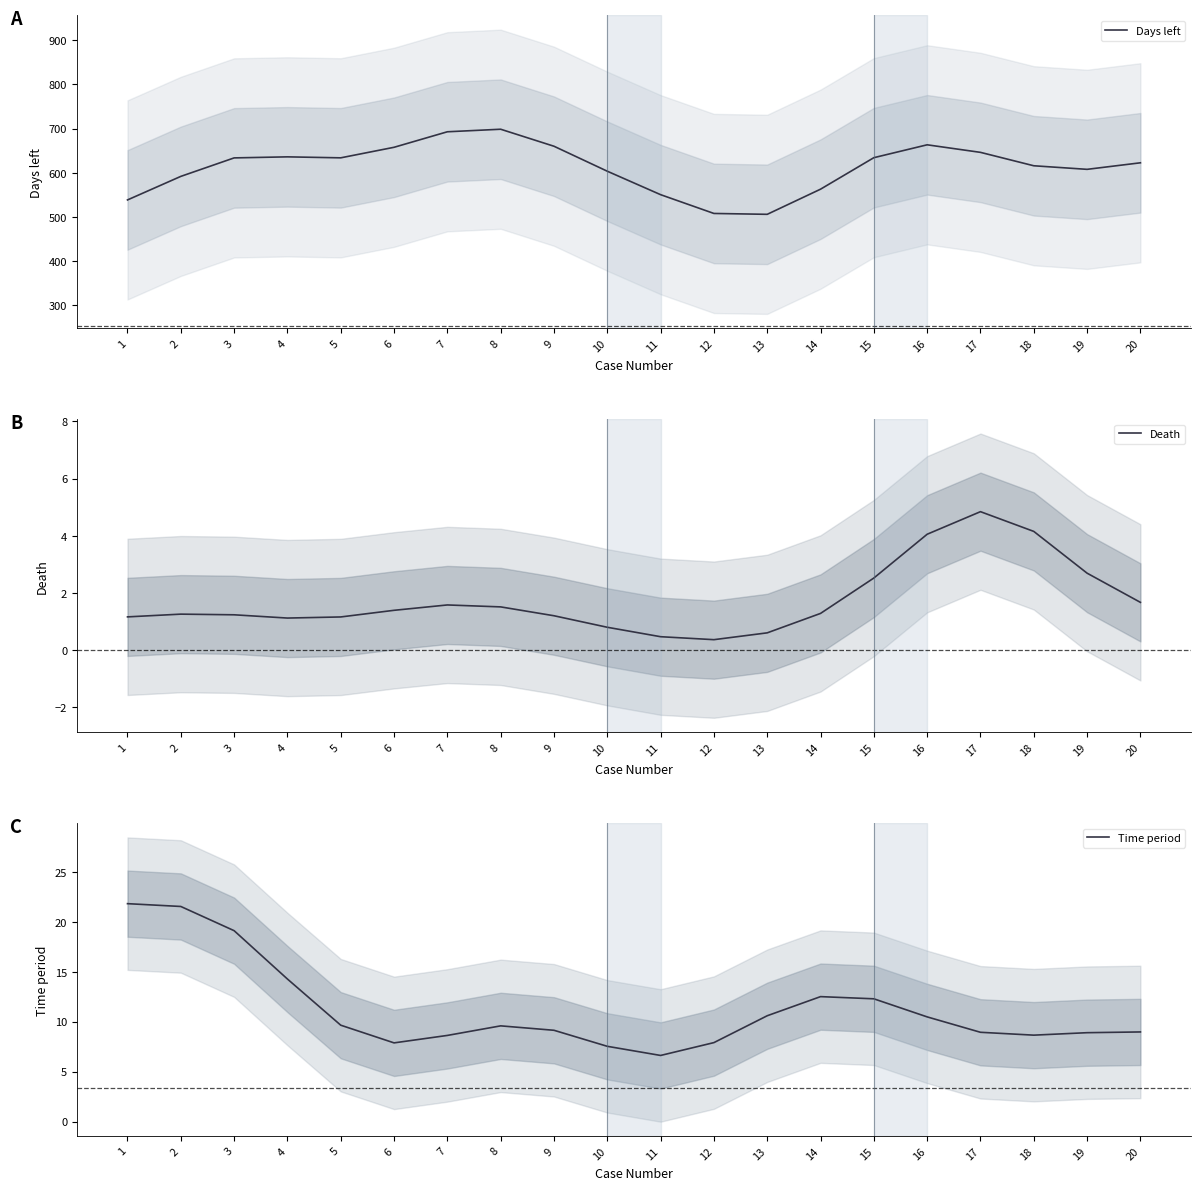

Which series has the largest range (max minus min)?

Days left